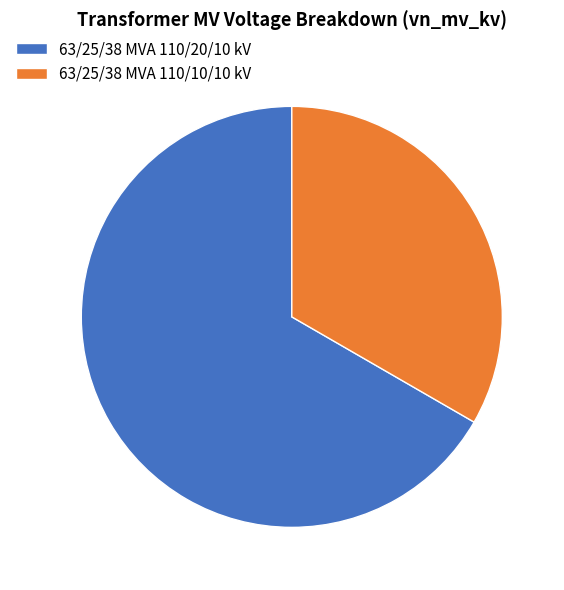

Which has a higher value, 63/25/38 MVA 110/10/10 kV or 63/25/38 MVA 110/20/10 kV?

63/25/38 MVA 110/20/10 kV